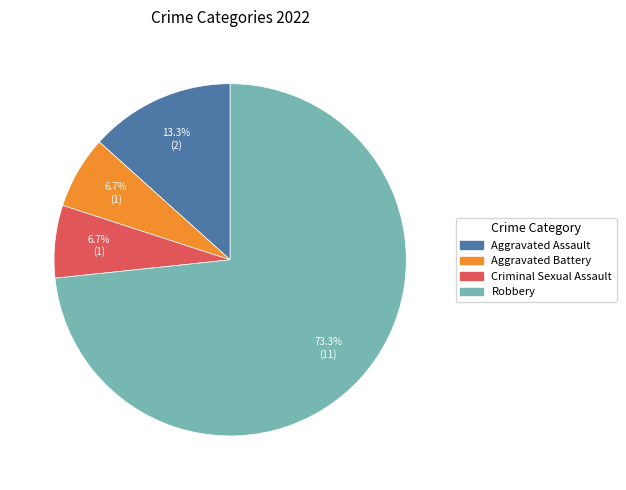

To the nearest percent, what percentage of the pie is Aggravated Assault?

13%